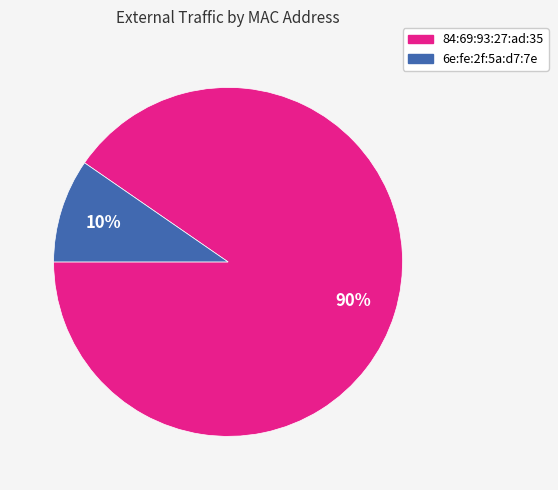

How many segments does this pie chart have?

2